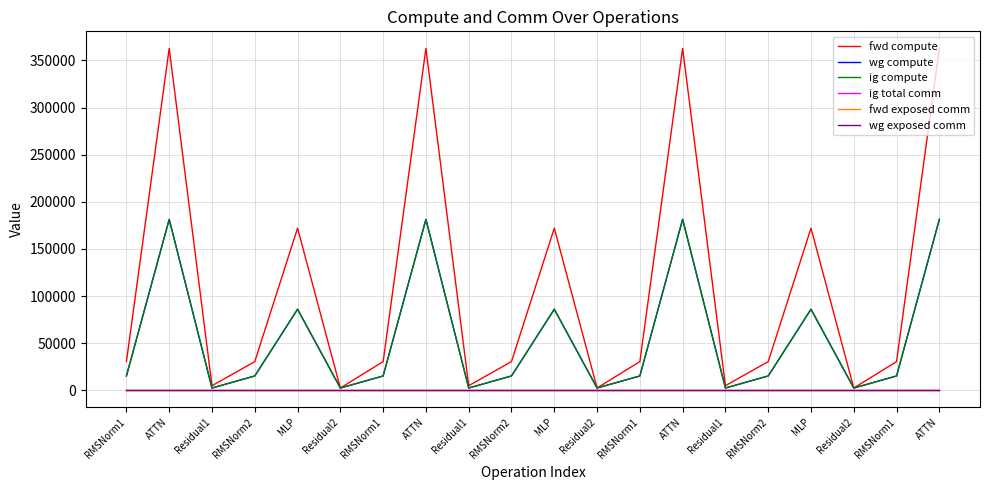

True or false: wg exposed comm has more than 0 points higher than both neighbors.

False